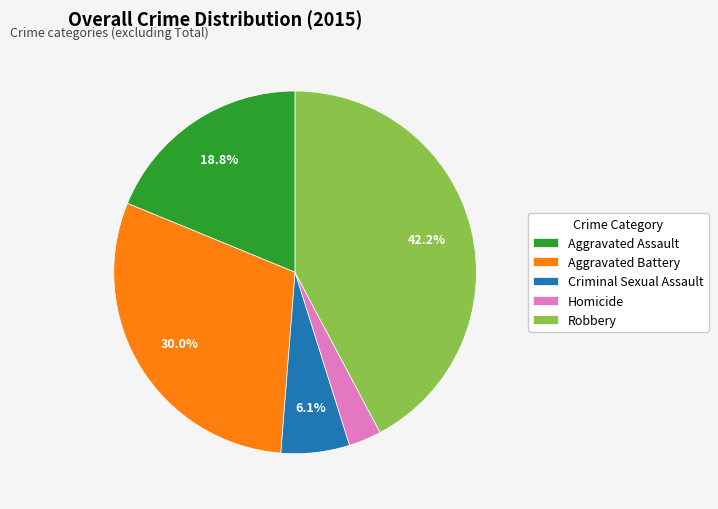

Does any single category account for the majority?

No